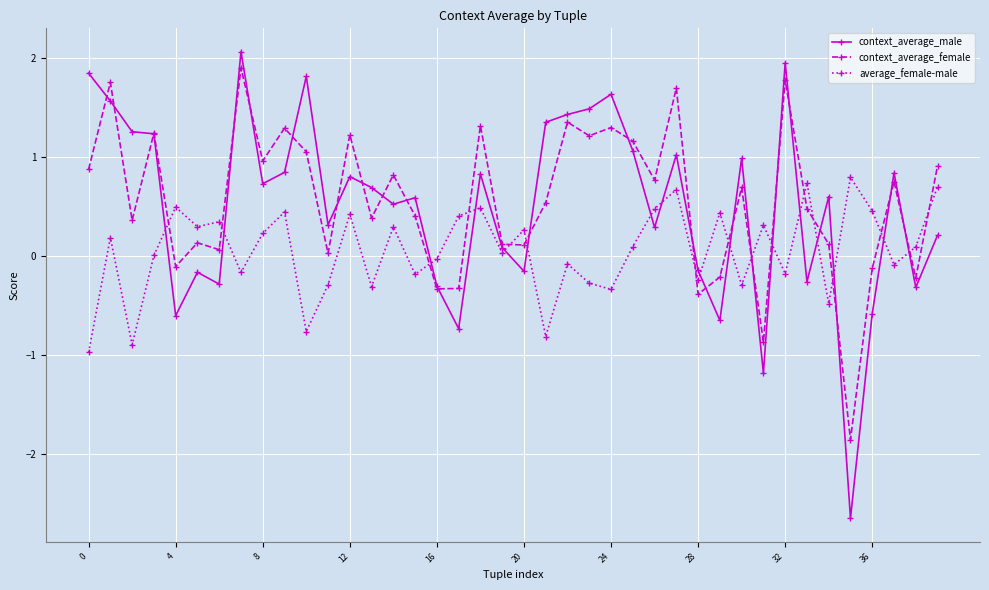

What is the value of the average_female-male point at the 31st from the left?

-0.3